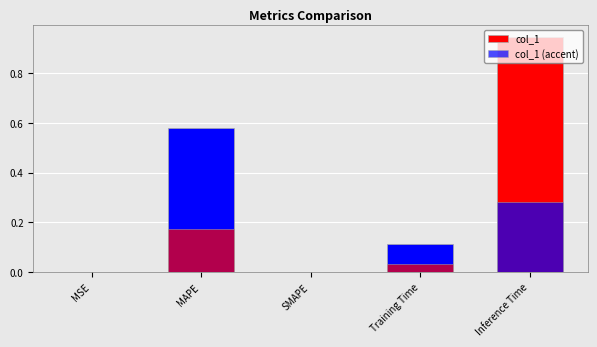

The col_1 series shows 0.9 at Inference Time. True or false?

True